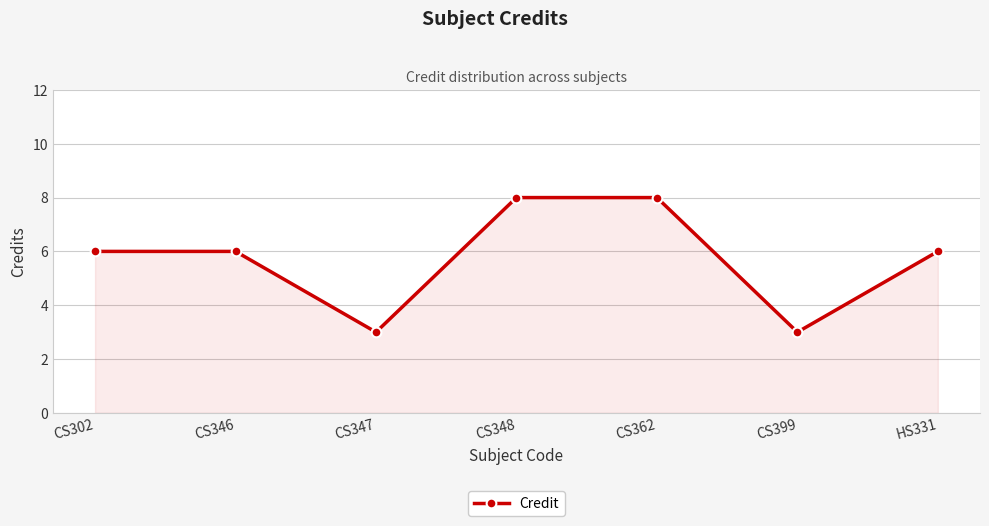

What is the difference between the maximum and minimum values?

5